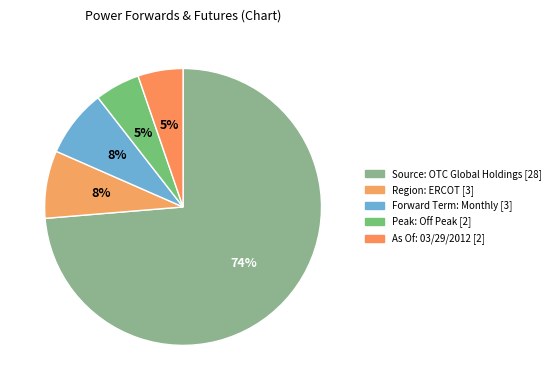

How many slices are in this pie chart?

5